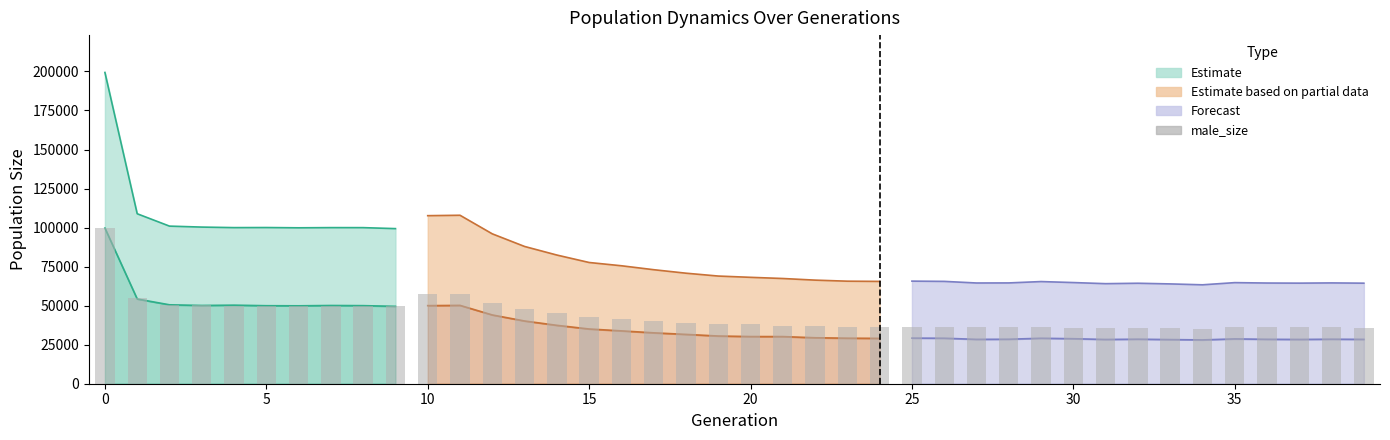

What is the value of the 20th bar from the left?

38403